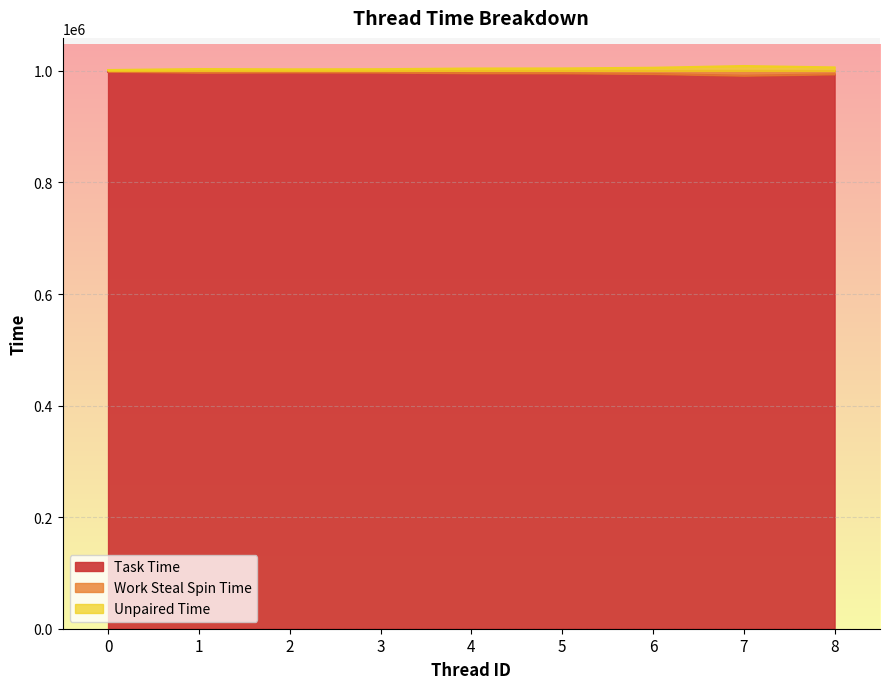

True or false: Task Time and Work Steal Spin Time cross at least once.

False